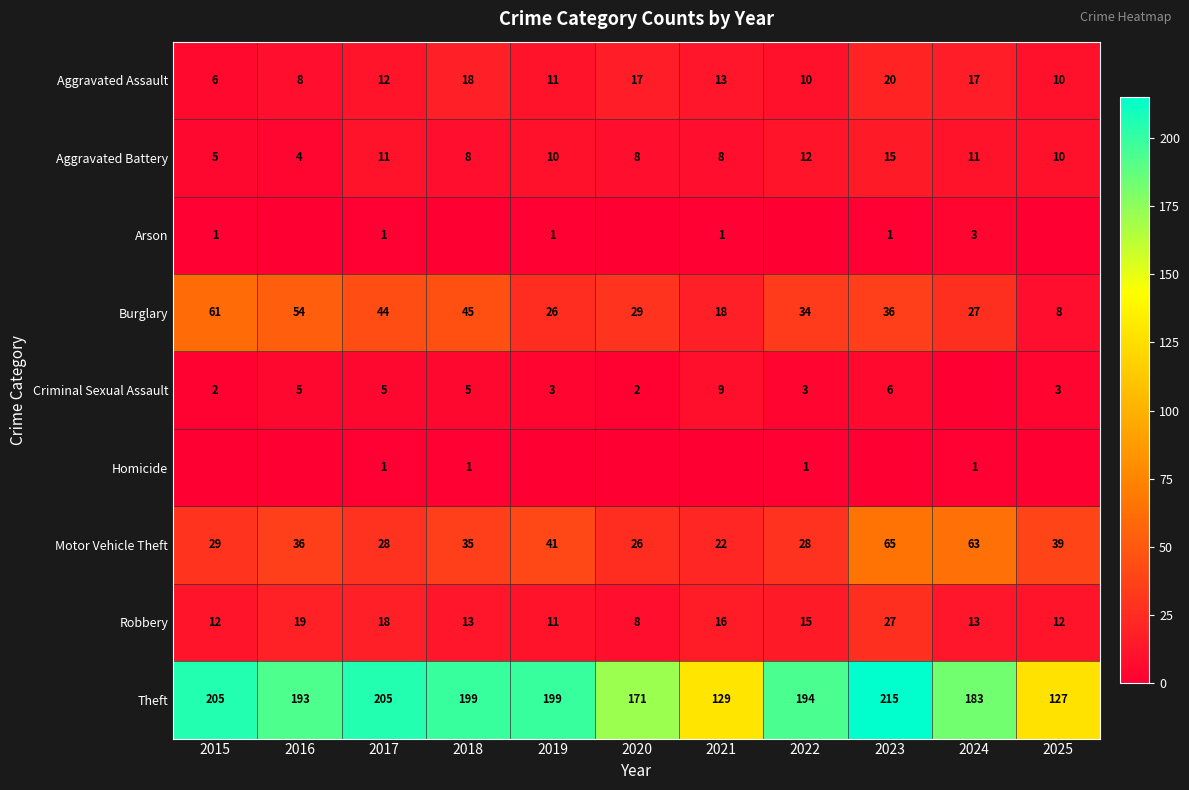

What is the difference between the second highest and minimum values in the Aggravated Battery series?

8